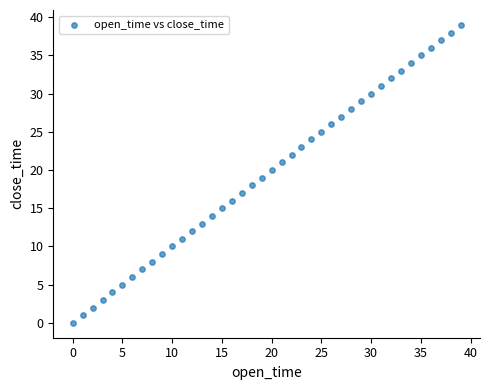

What is the range of Y values (max minus min)?

39